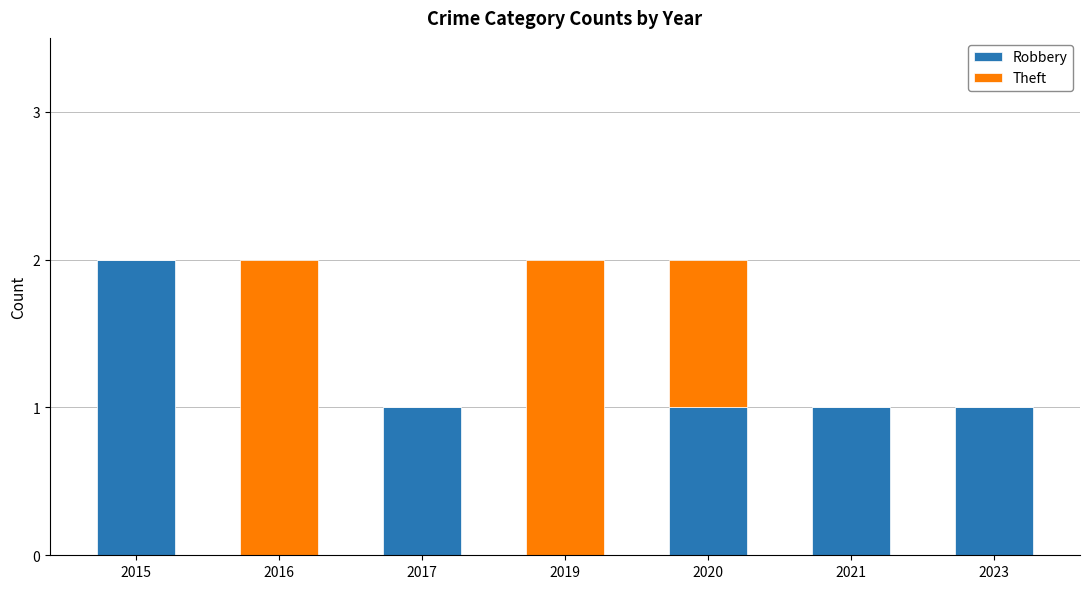

Is it true that Robbery equals 0 at 2021?

False